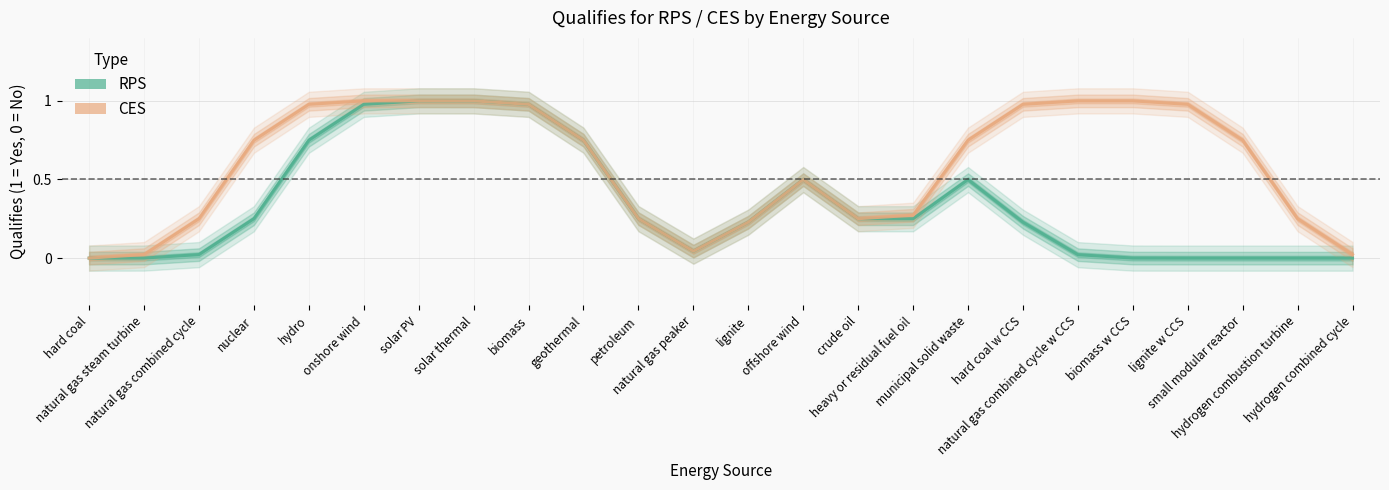

What is the greatest value displayed?

1